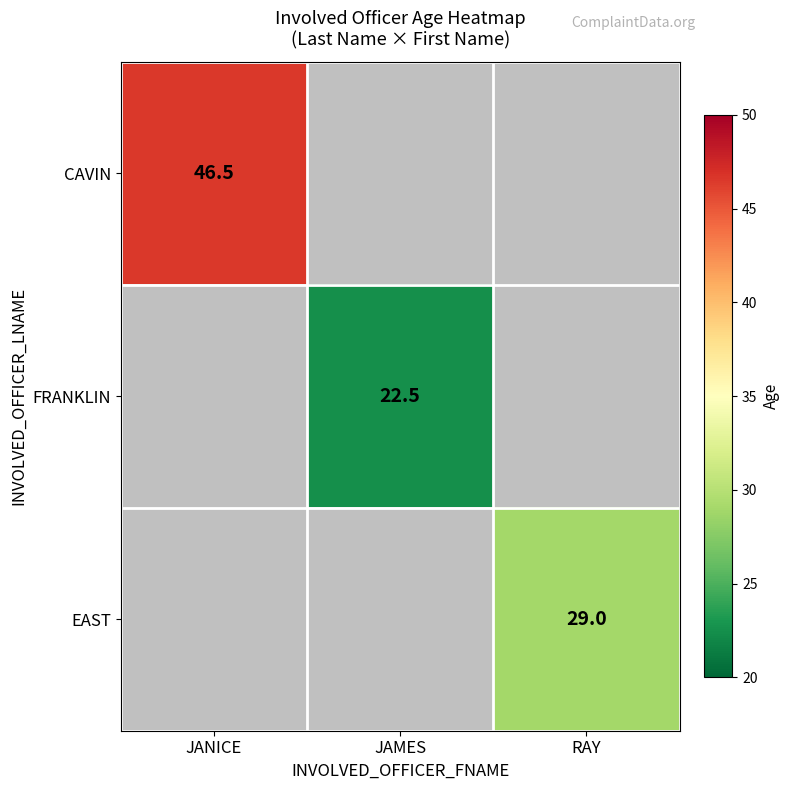

Which has a higher value, RAY or JANICE?

JANICE